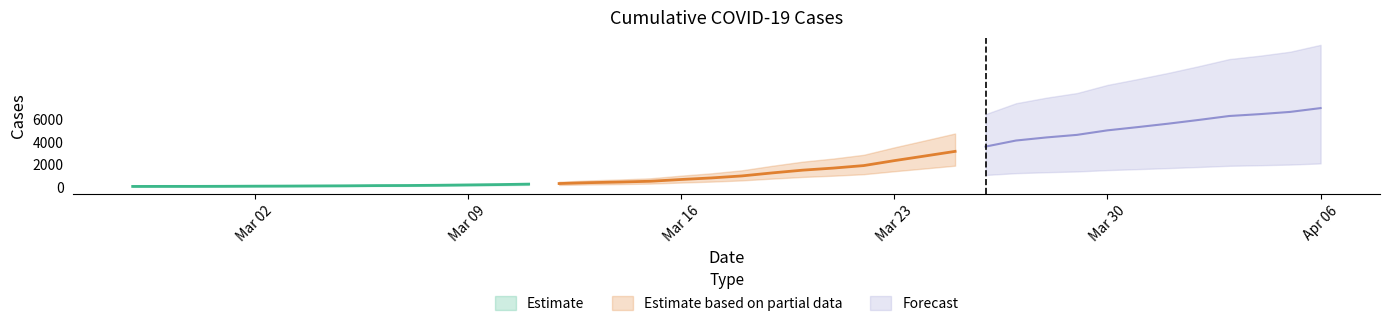

List the labels in order of value, smallest first.

2020-02-27, 2020-02-28, 2020-02-29, 2020-03-01, 2020-03-02, 2020-03-03, 2020-03-04, 2020-03-05, 2020-03-06, 2020-03-07, 2020-03-08, 2020-03-09, 2020-03-10, 2020-03-11, 2020-03-12, 2020-03-13, 2020-03-14, 2020-03-15, 2020-03-16, 2020-03-17, 2020-03-18, 2020-03-19, 2020-03-20, 2020-03-21, 2020-03-22, 2020-03-23, 2020-03-24, 2020-03-25, 2020-03-26, 2020-03-27, 2020-03-28, 2020-03-29, 2020-03-30, 2020-03-31, 2020-04-01, 2020-04-02, 2020-04-03, 2020-04-04, 2020-04-05, 2020-04-06